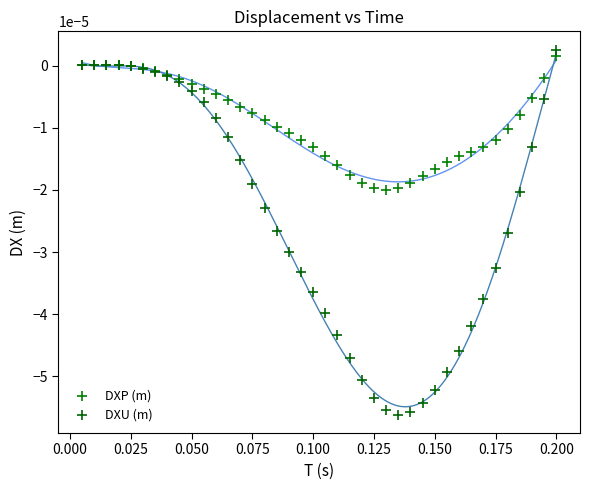

Which series reaches the maximum Y coordinate?

DXU (m)